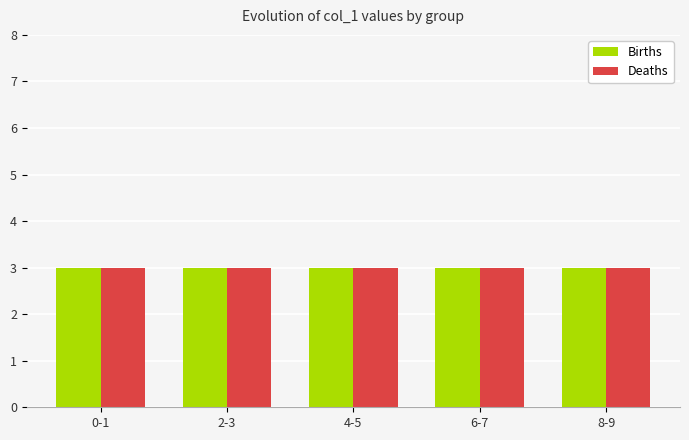

Which has a higher value, 2-3 or 8-9?

2-3